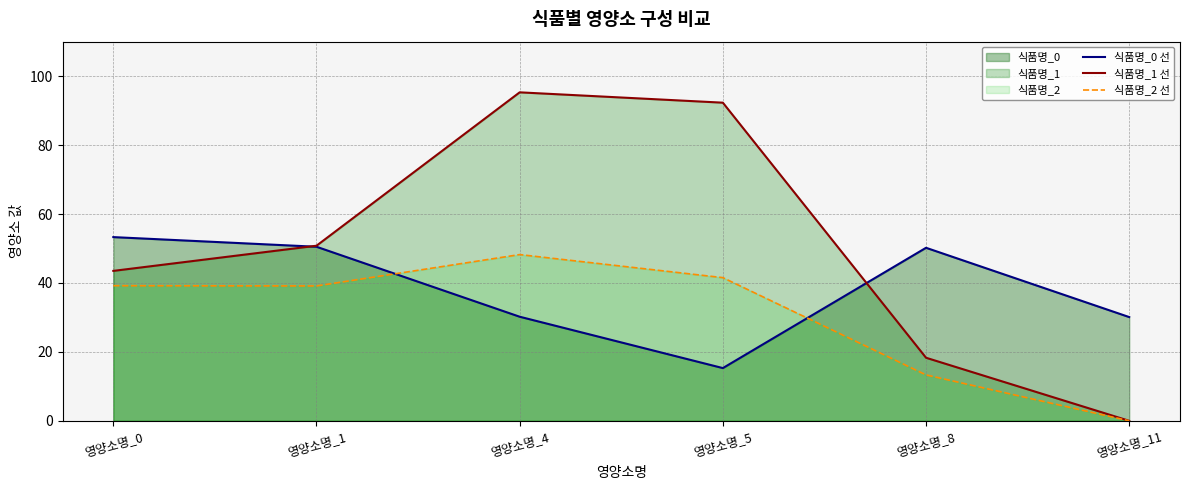

At which category is the sum across all series the highest?

영양소명_4